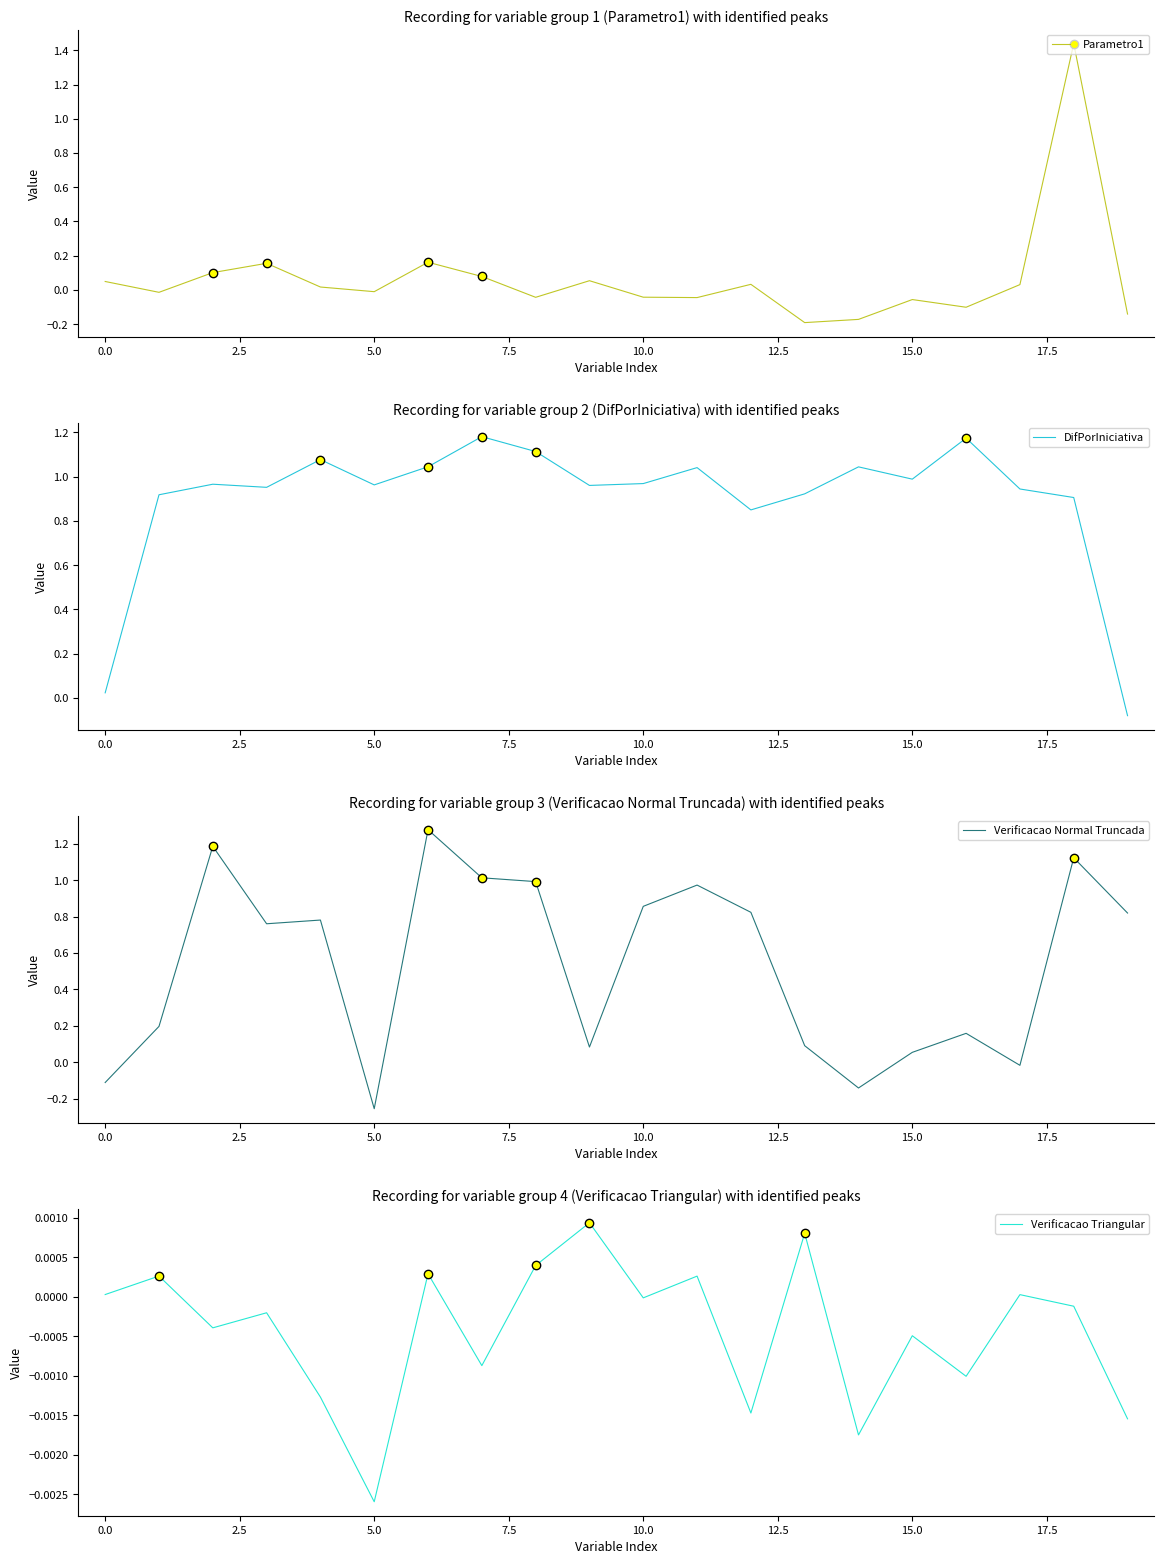

True or false: DifPorIniciativa has a value of 0.3 at 5.0.

False